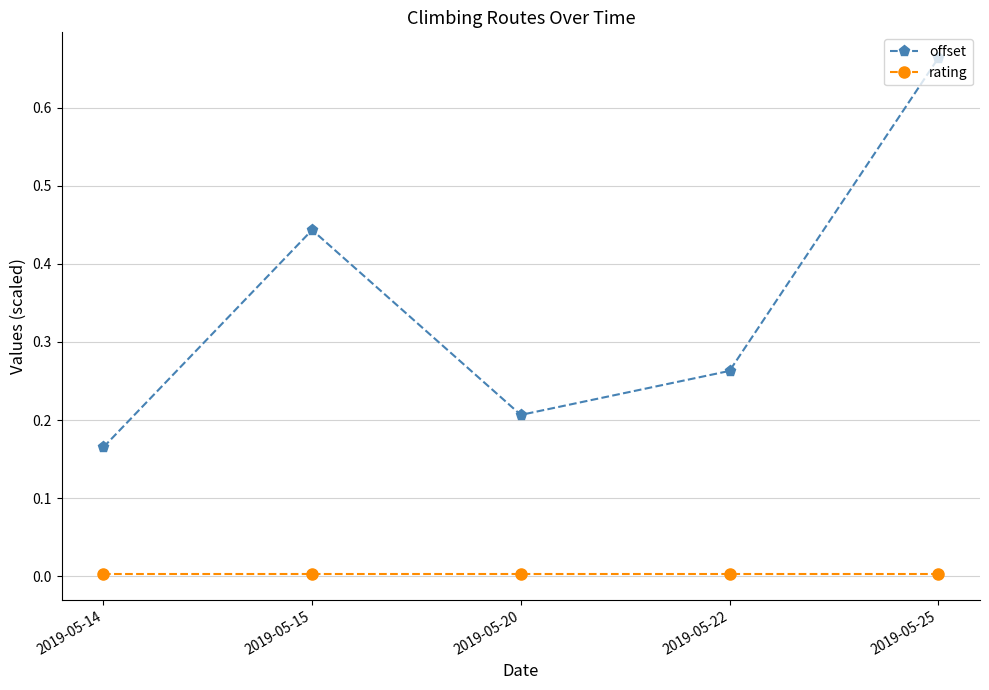

Which series has the widest spread of values?

offset